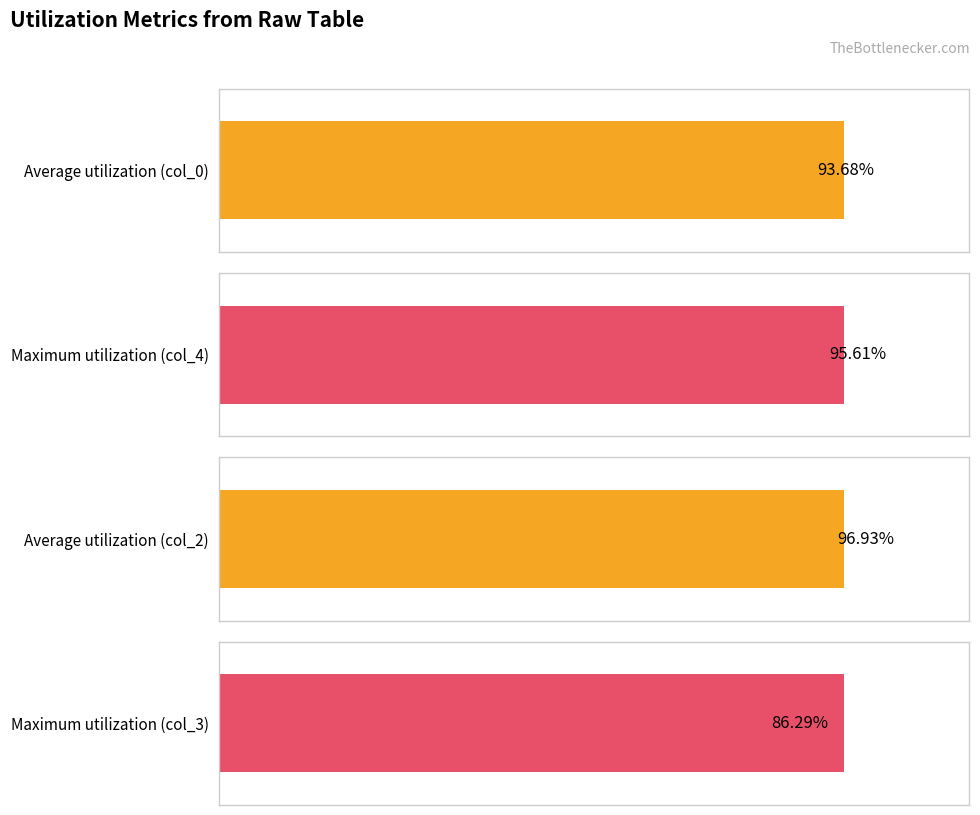

What is the average value of the Average utilization (col_0) series?

93.7